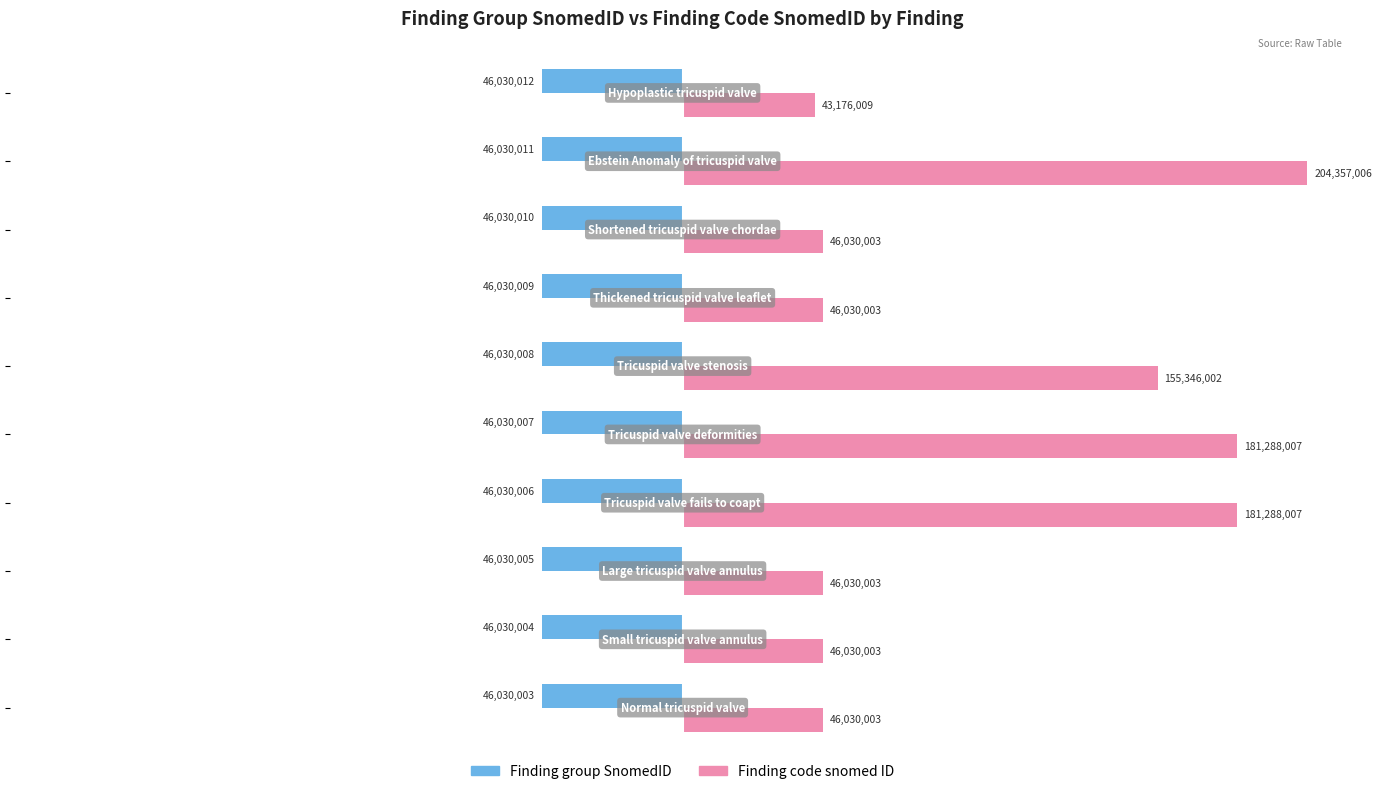

How many data points does each series have?

10